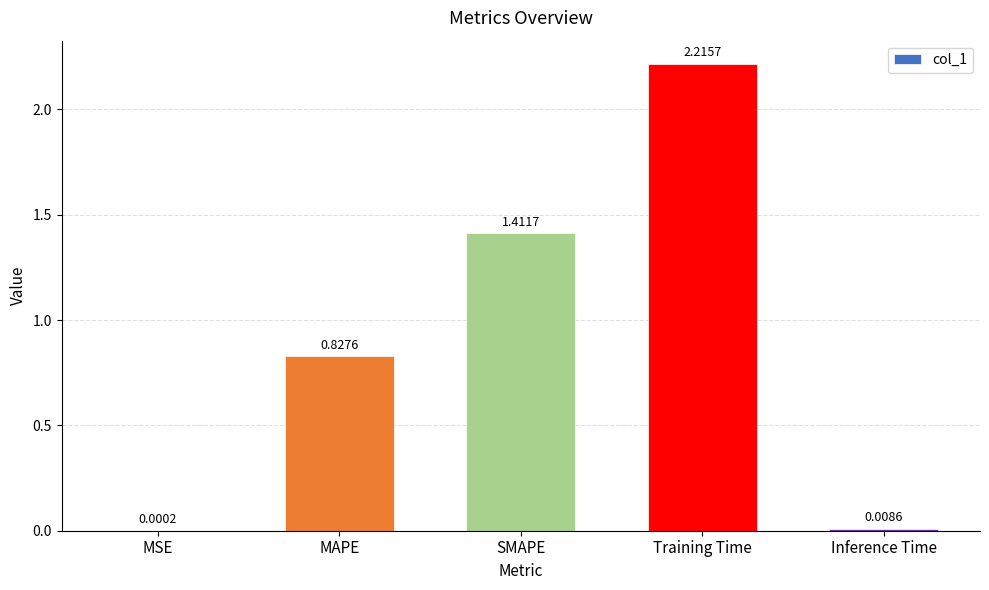

Which category has the highest value across all series?

Training Time